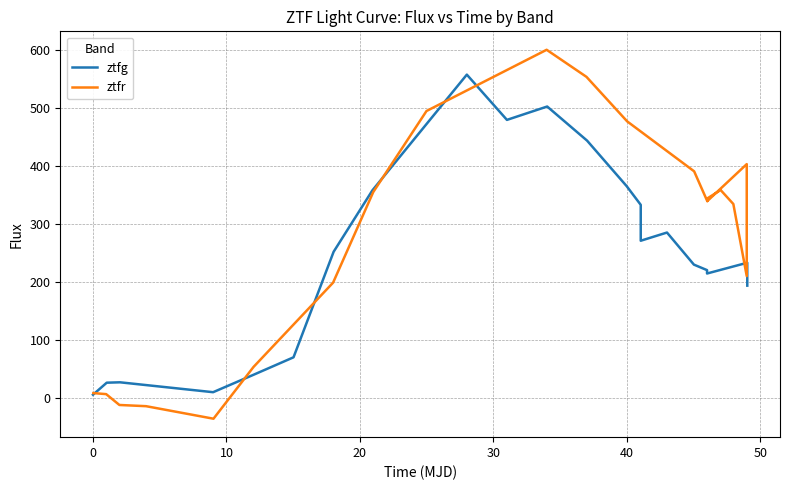

True or false: ztfr has a value of 495.6 at 19.

False